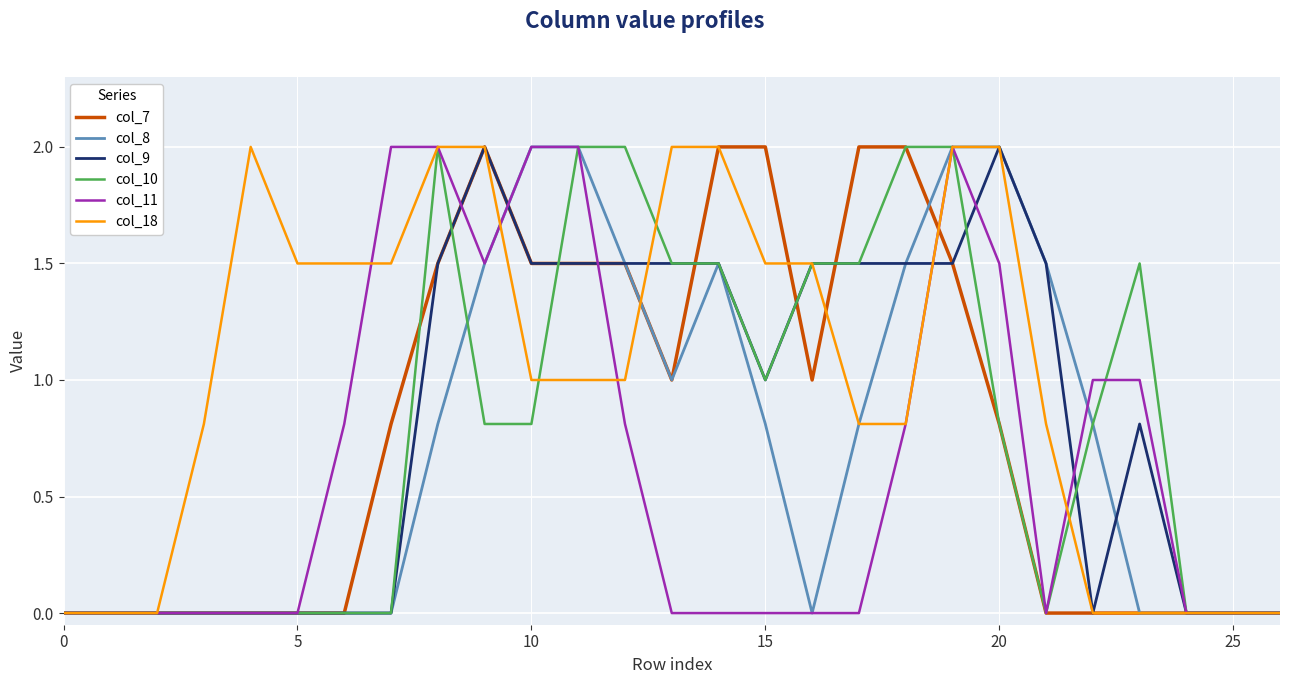

What is the greatest value displayed?

2.0